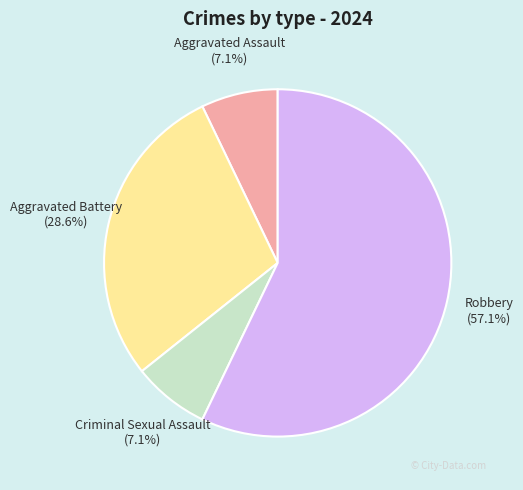

Is there any slice that represents more than half of the pie?

Yes